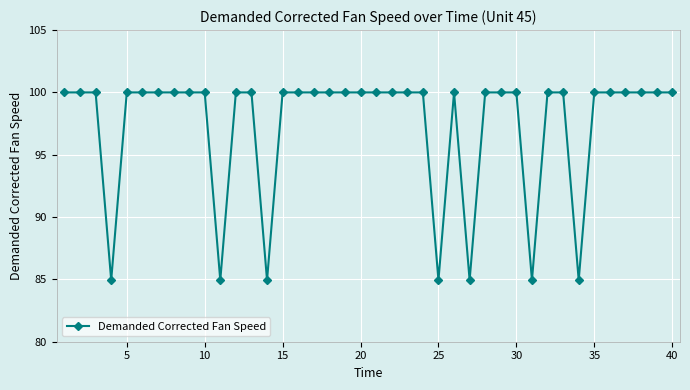

What is the maximum value shown in the chart?

100.0